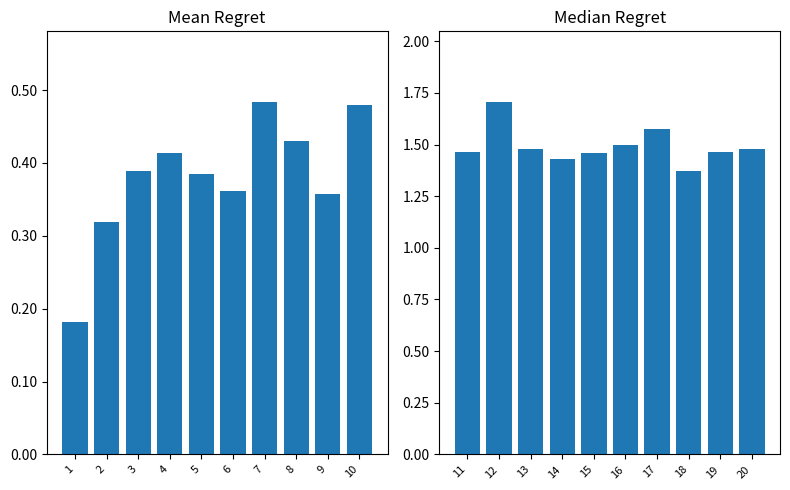

Are the bars grouped side by side (vs. stacked)?

Yes